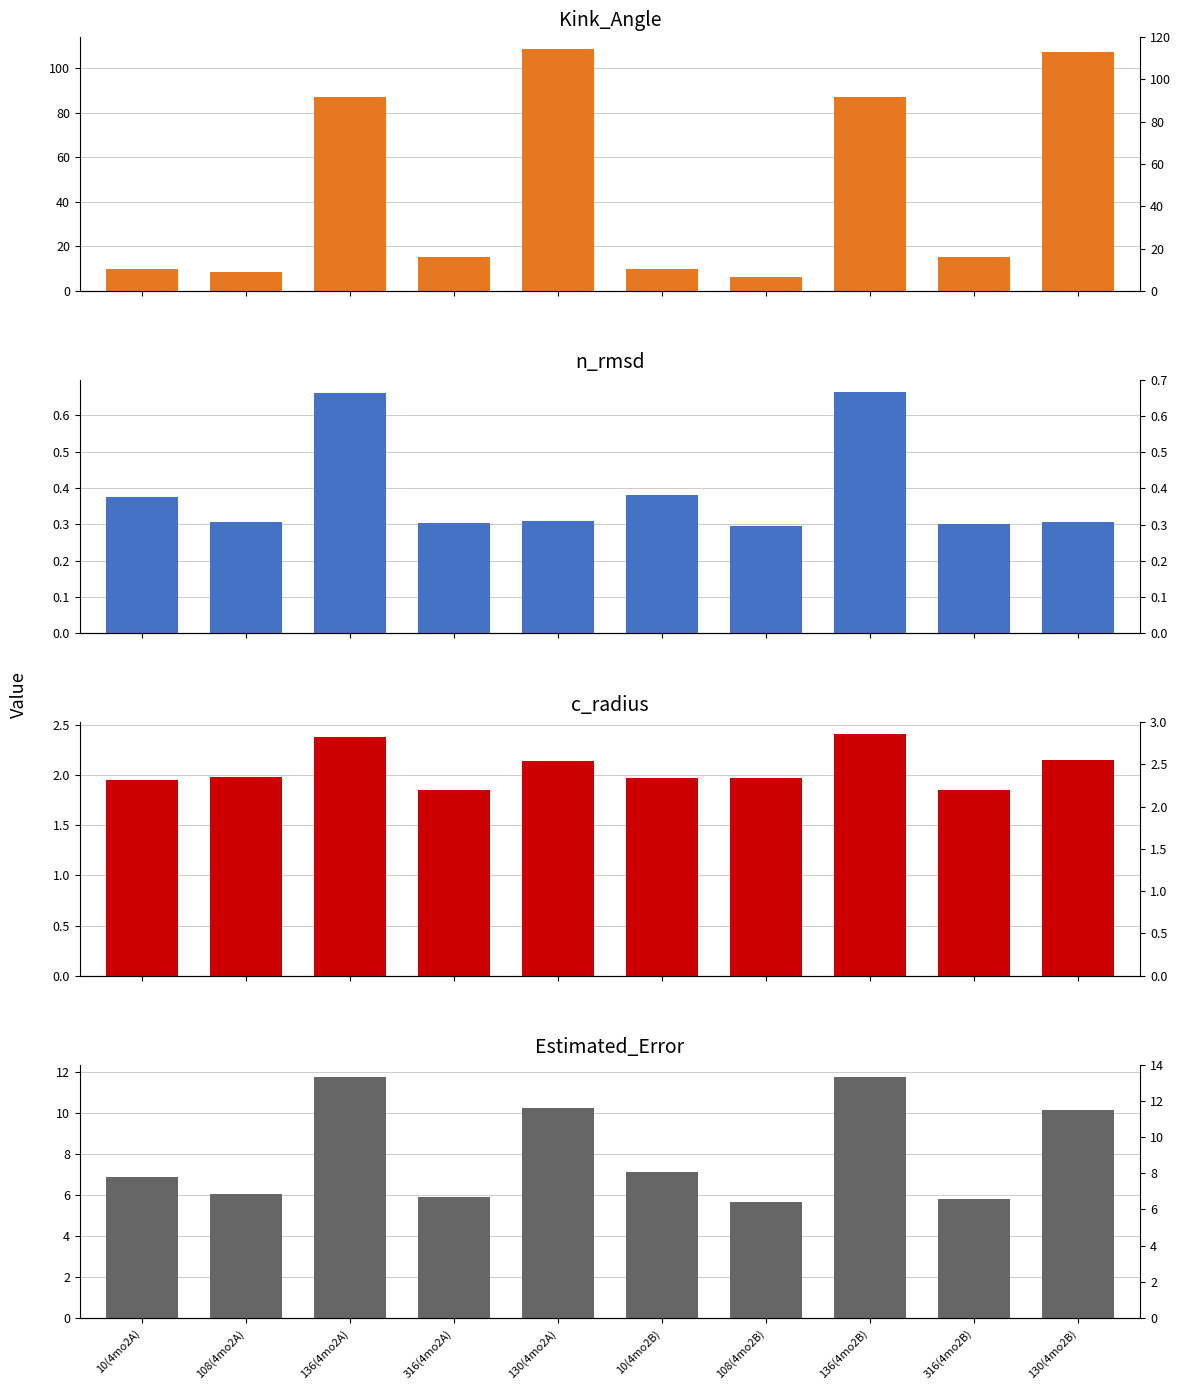

Where is Estimated_Error nearest to the value 8?

10(4mo2B)